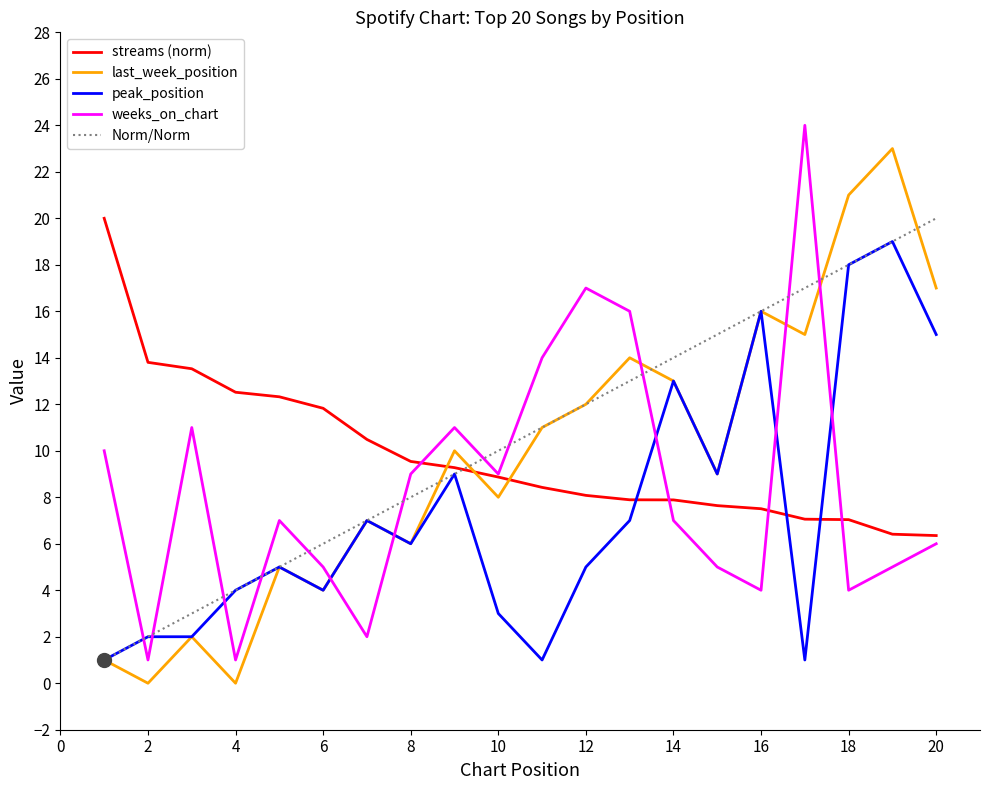

Reading left to right, extract all data points from this chart.

streams: 20.0	13.8	13.5	12.5	12.3	11.8	10.5	9.5	9.3	8.9	8.4	8.1	7.9	7.9	7.6	7.5	7.1	7.0	6.4	6.4
last_week_position: 1.0	0.0	2.0	0.0	5.0	4.0	7.0	6.0	10.0	8.0	11.0	12.0	14.0	13.0	9.0	16.0	15.0	21.0	23.0	17.0
peak_position: 1.0	2.0	2.0	4.0	5.0	4.0	7.0	6.0	9.0	3.0	1.0	5.0	7.0	13.0	9.0	16.0	1.0	18.0	19.0	15.0
weeks_on_chart: 10.0	1.0	11.0	1.0	7.0	5.0	2.0	9.0	11.0	9.0	14.0	17.0	16.0	7.0	5.0	4.0	24.0	4.0	5.0	6.0